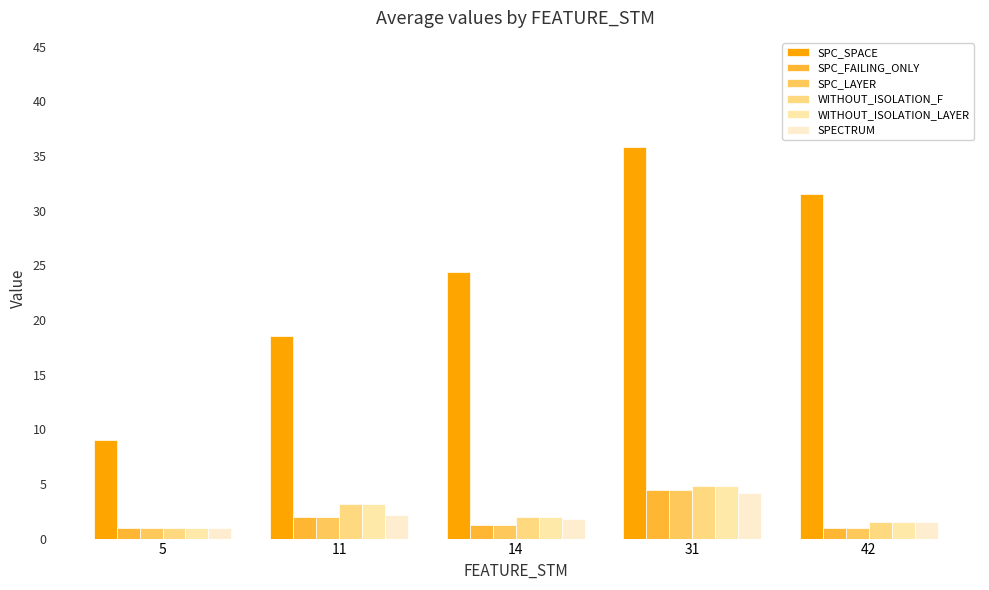

Which series has the widest spread of values?

SPC_SPACE